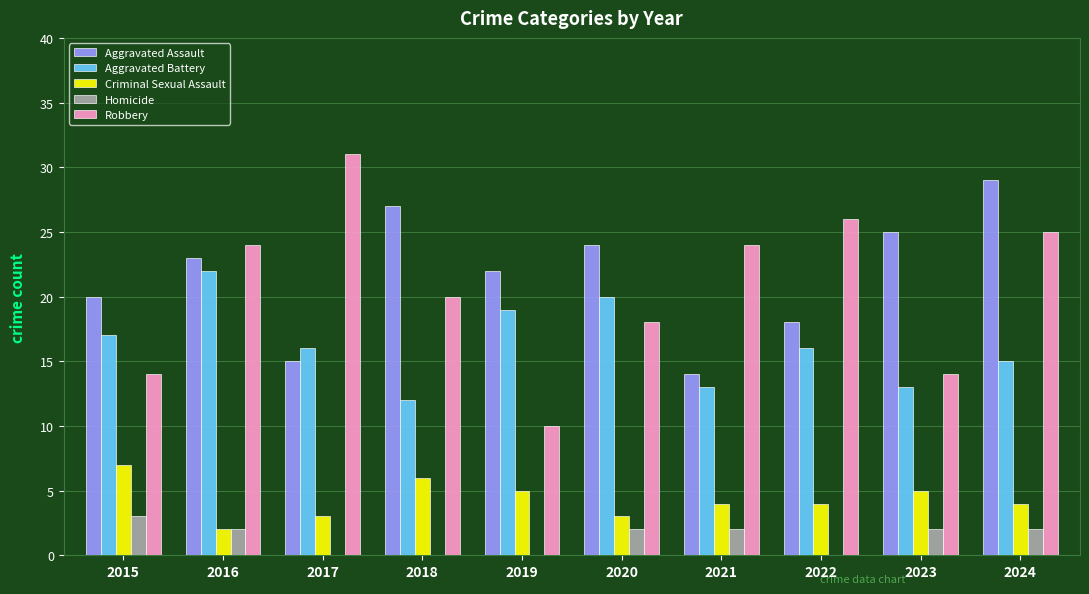

Which series has the largest total across all categories?

Aggravated Assault